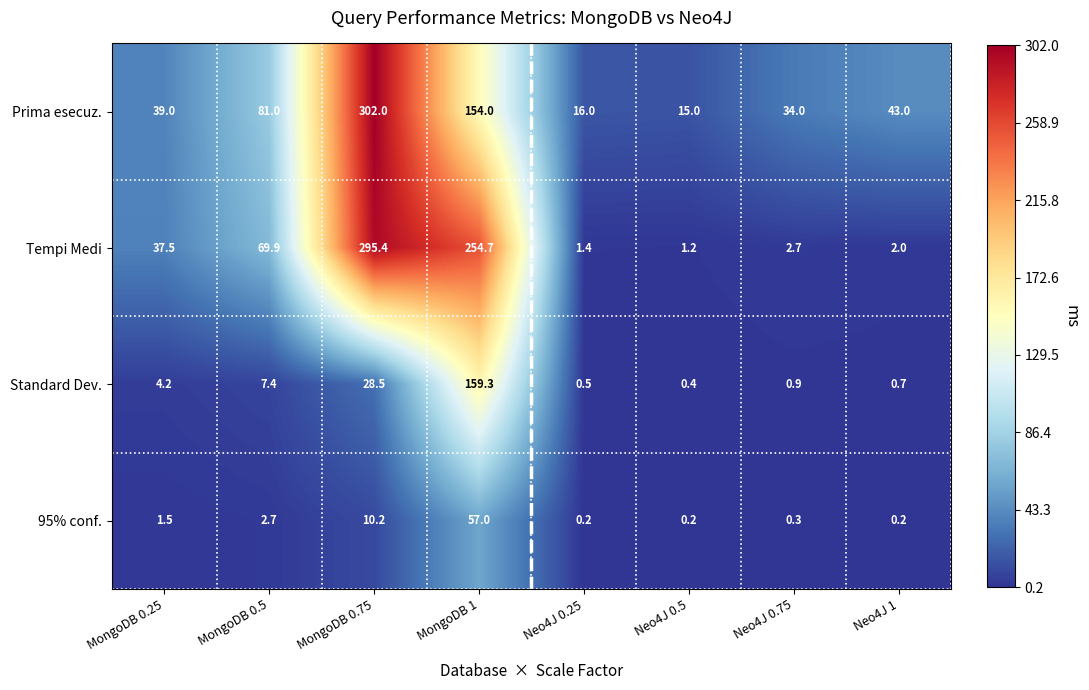

What is the total value across all series at MongoDB 0.25?

82.2